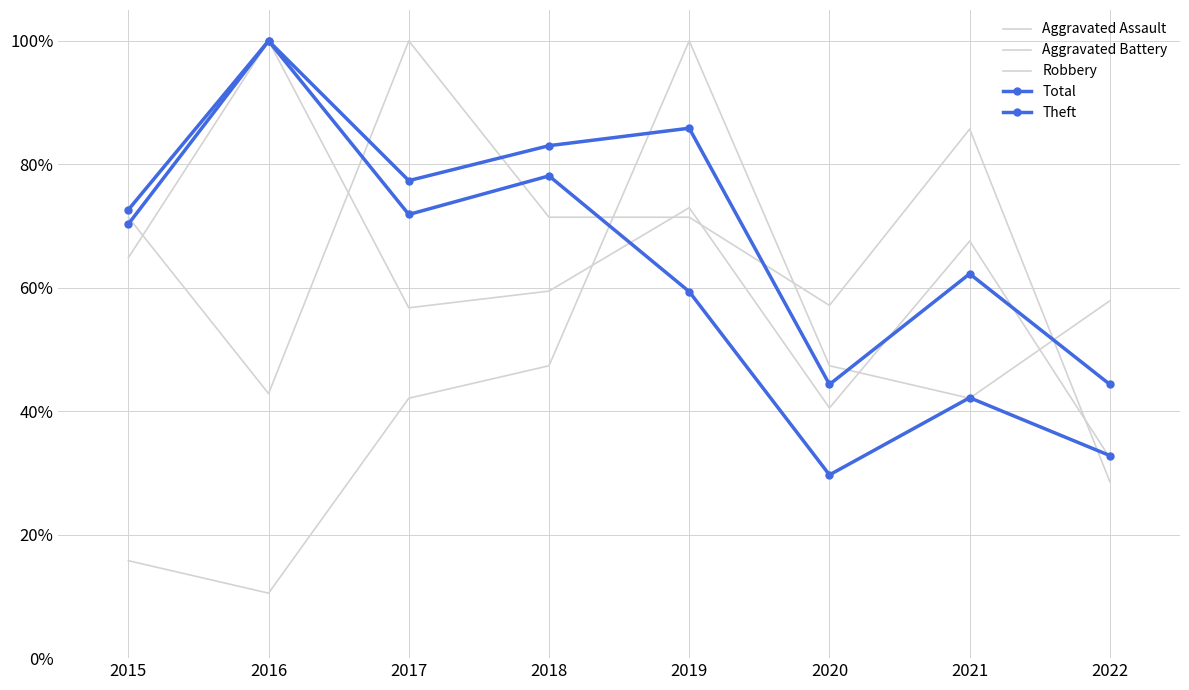

What is the difference between the Aggravated Battery values at 2022 and 2016?

0.5